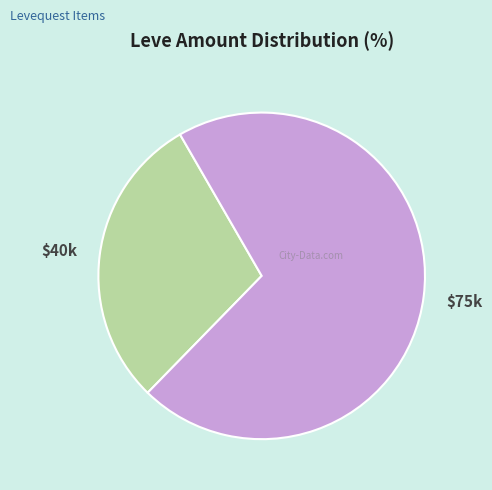

Is there a majority slice in this chart?

Yes